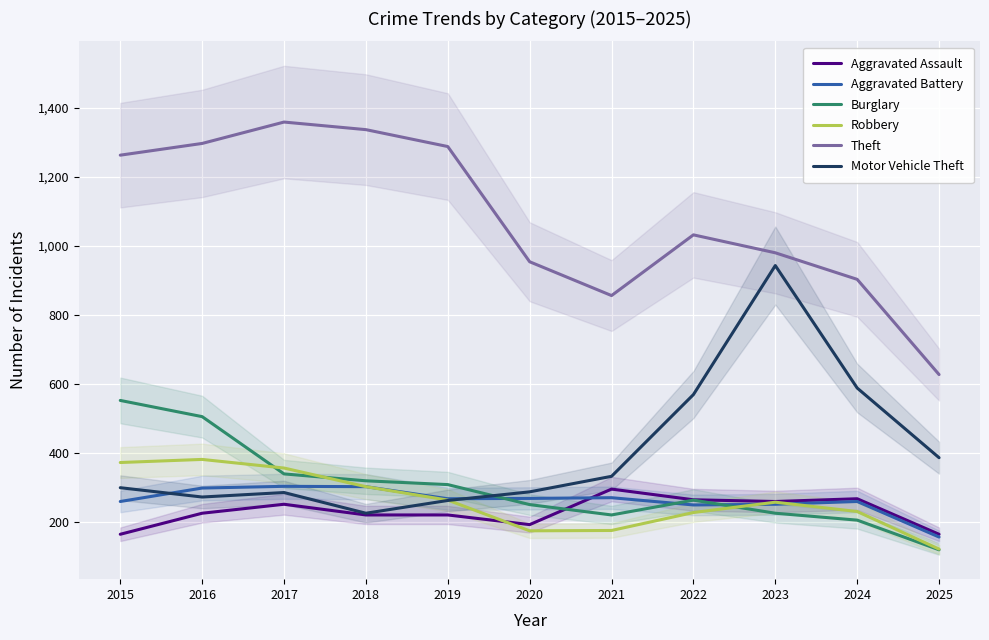

What is the value of the Aggravated Assault point at the 2nd from the left?

225